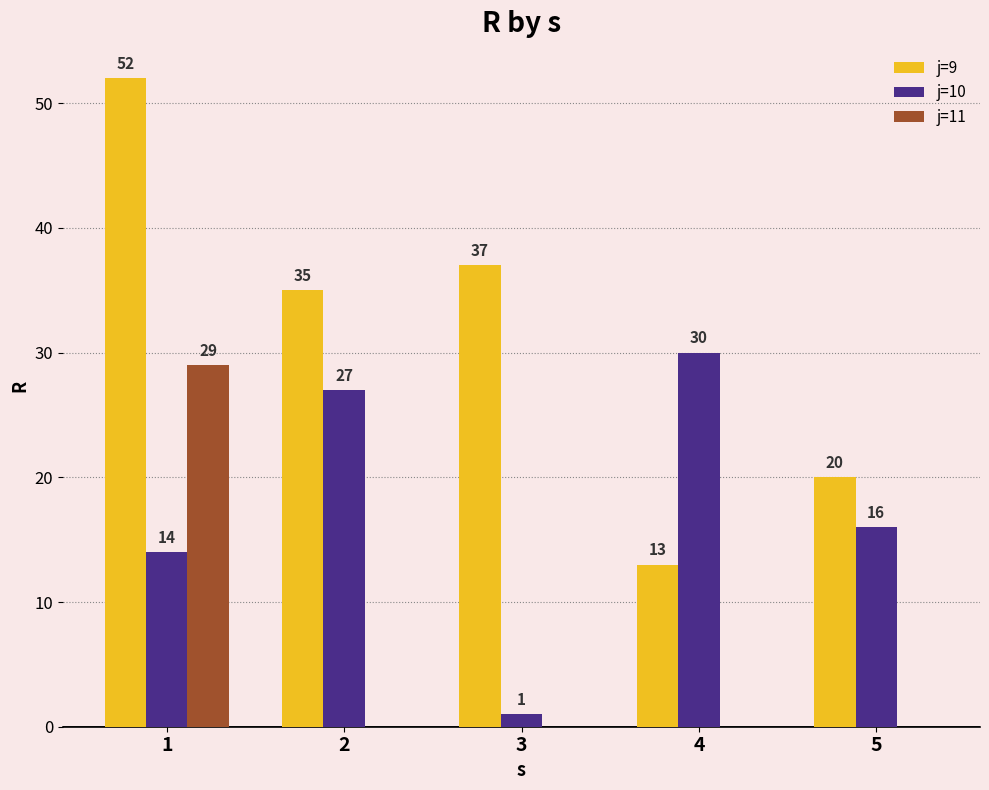

Does the chart contain stacked bars?

No